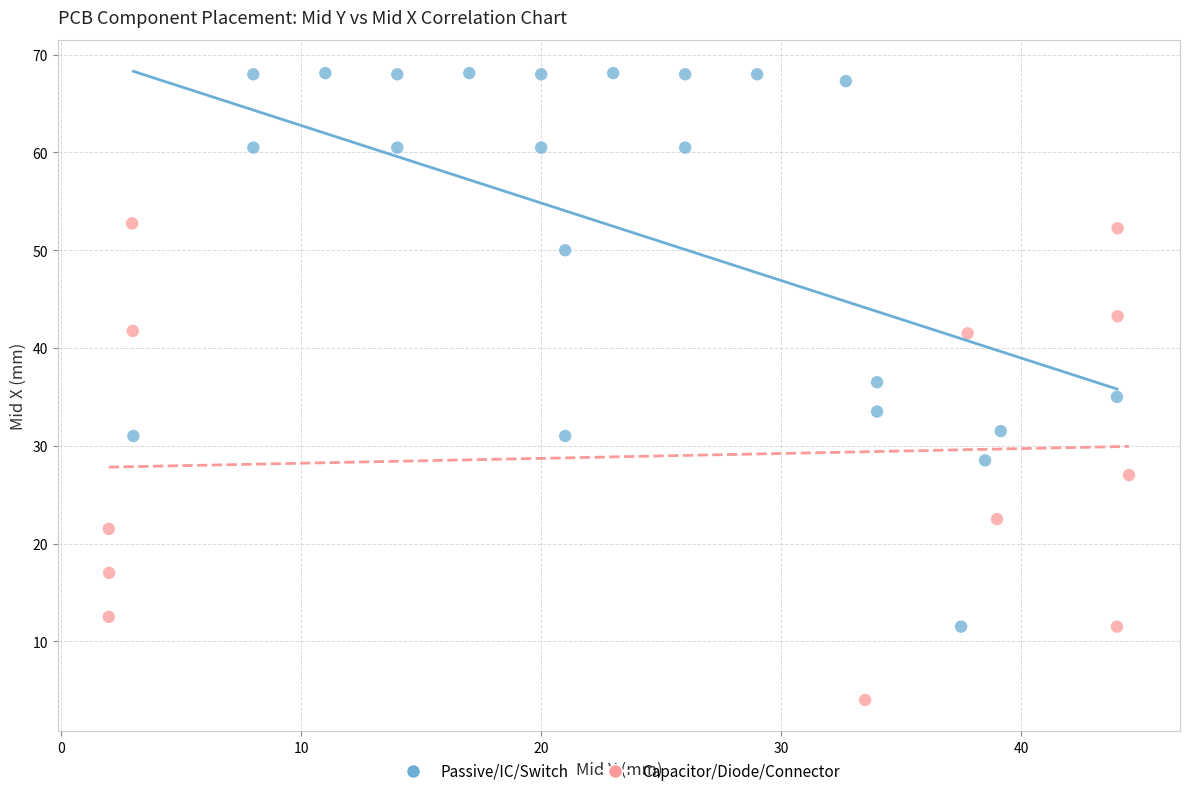

Which series reaches the maximum Y coordinate?

Passive/IC/Switch